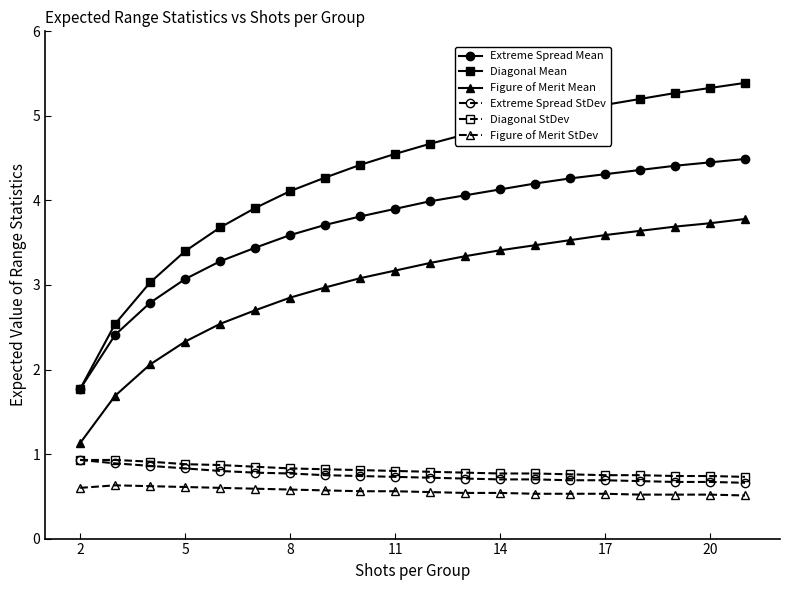

What is the minimum value shown in the chart?

0.5